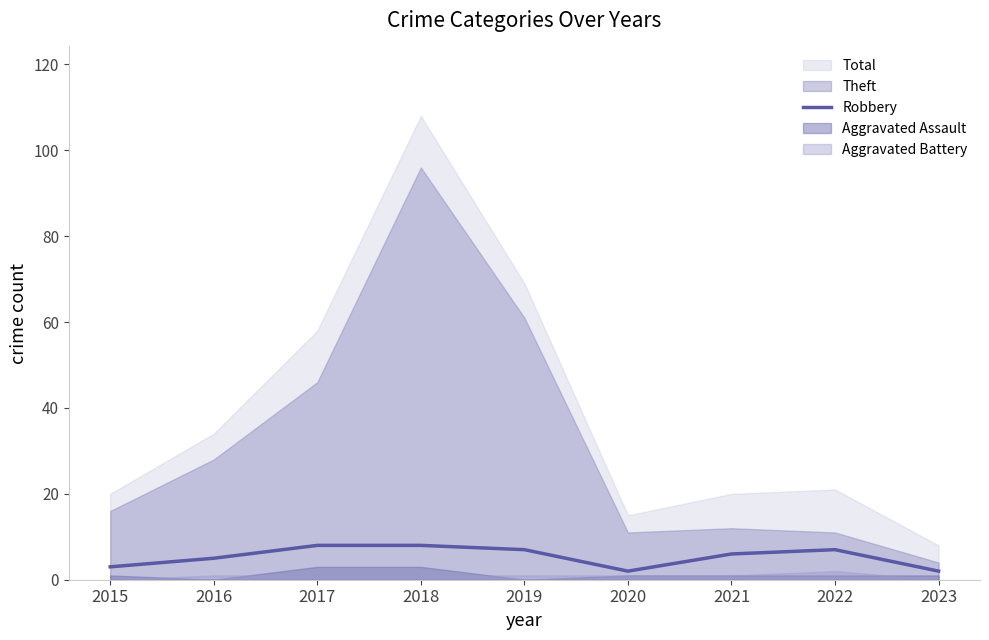

The value of Robbery at 2019 is 7. True or false?

True